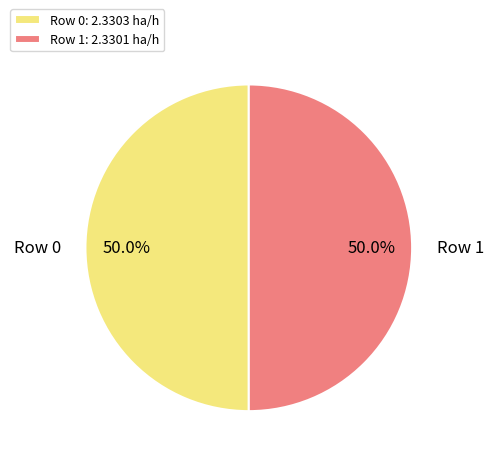

Approximately how many times larger is the value at Row 1 compared to Row 0?

1.0